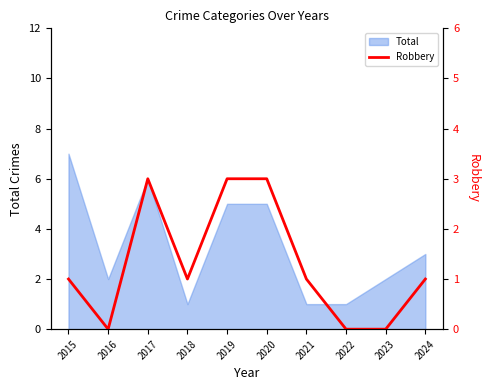

Where does the data first go above 1?

2017